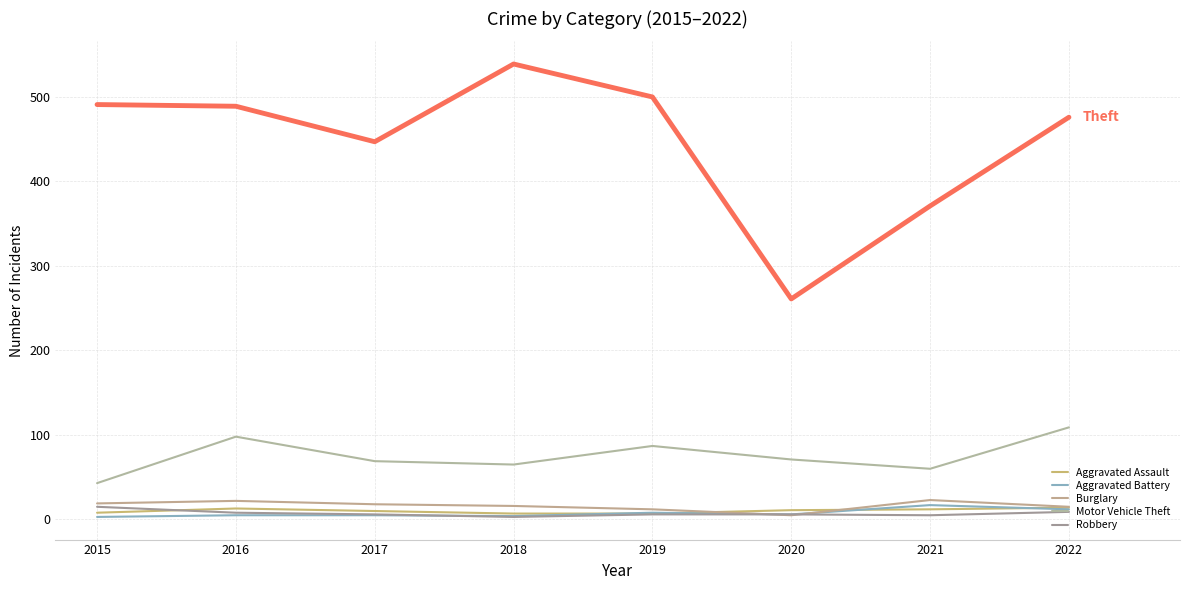

Between 2019 and 2021, which is larger?

2021